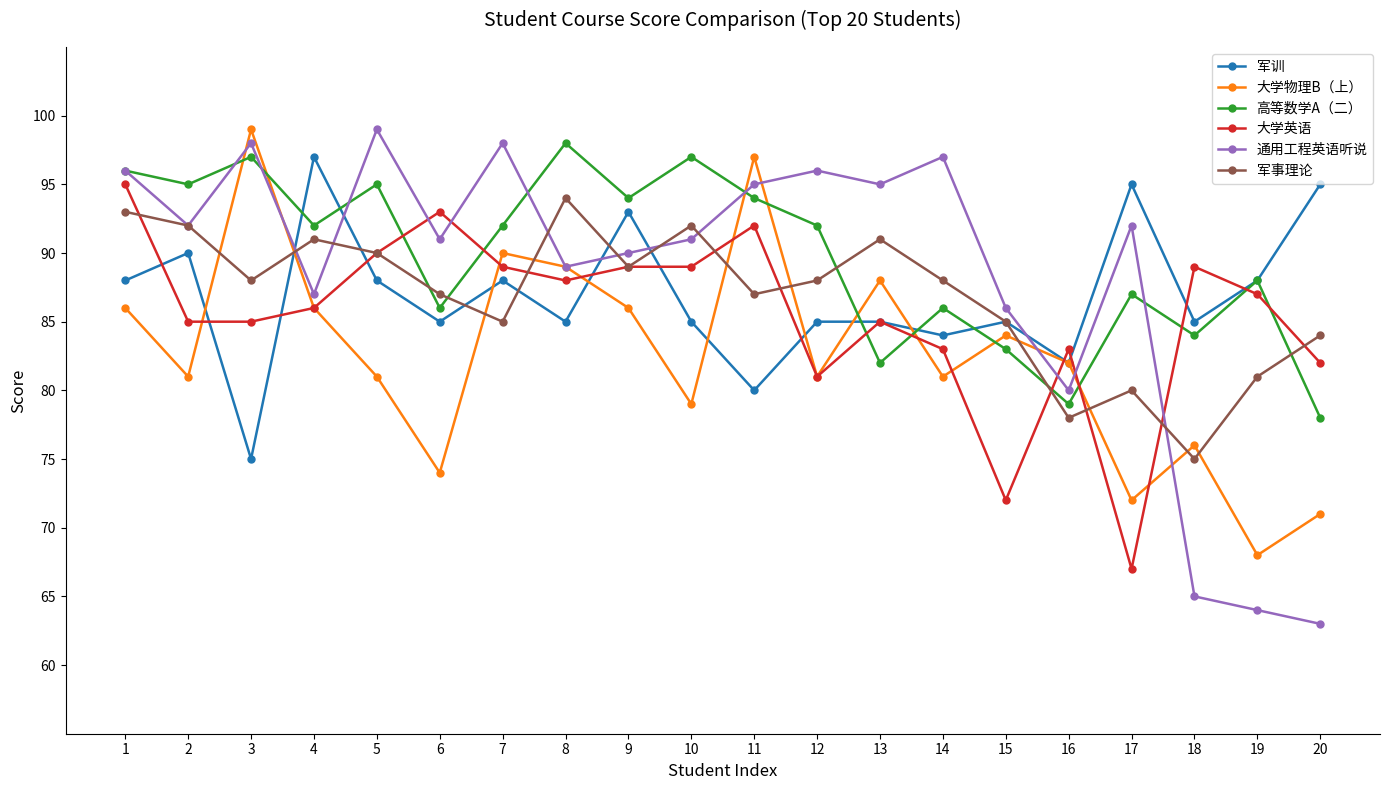

Where is the first local minimum for 大学物理B（上）?

2